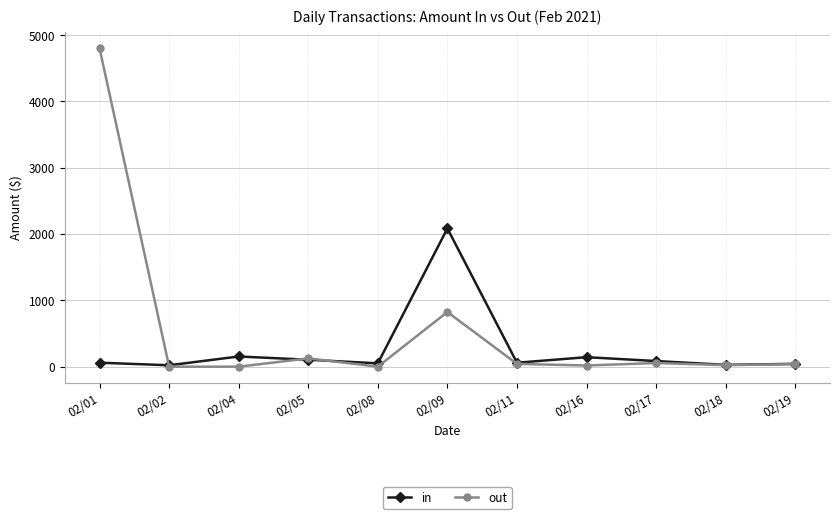

How many distinct data groups are displayed?

2